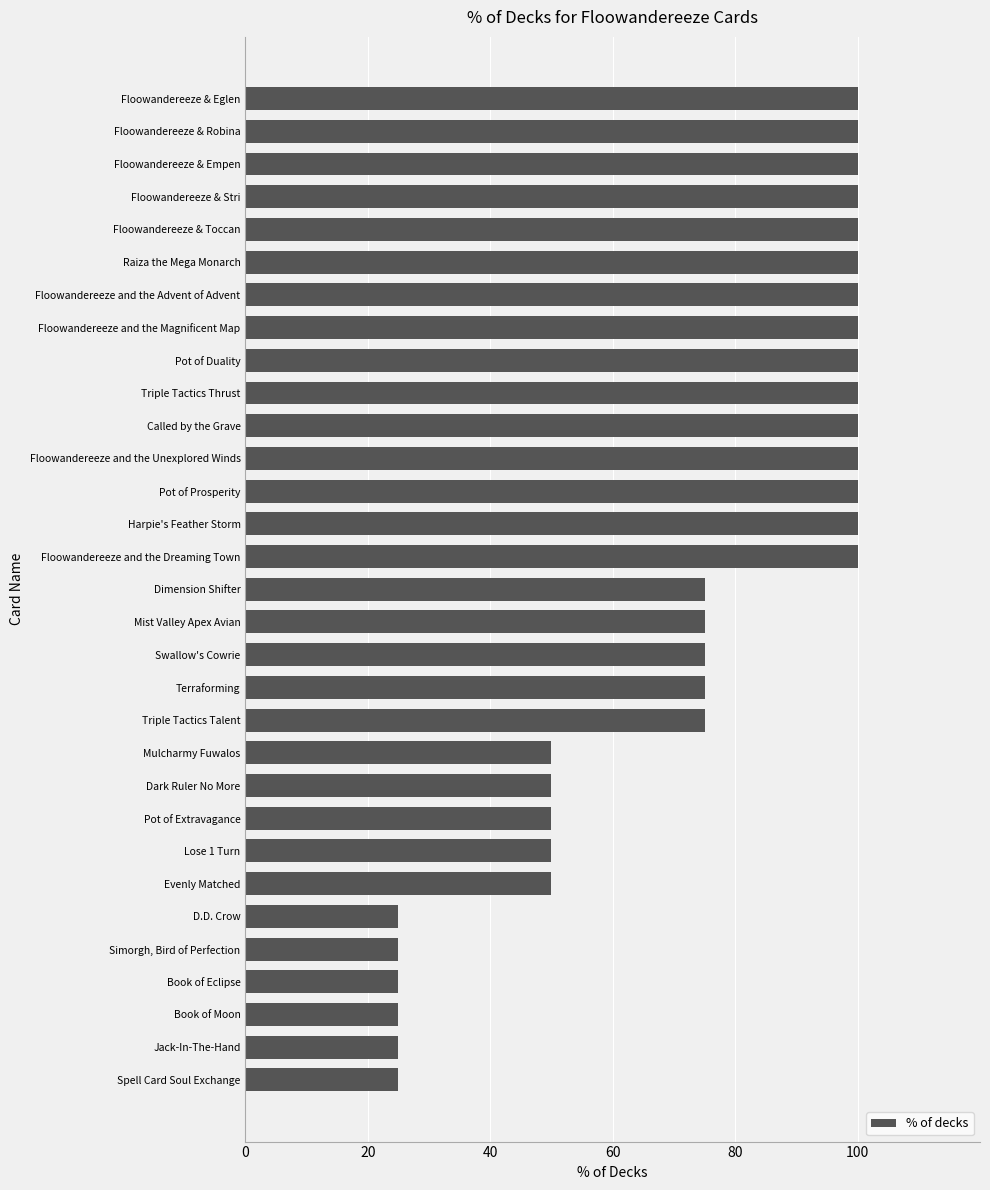

Between D.D. Crow and Evenly Matched, which is larger?

Evenly Matched